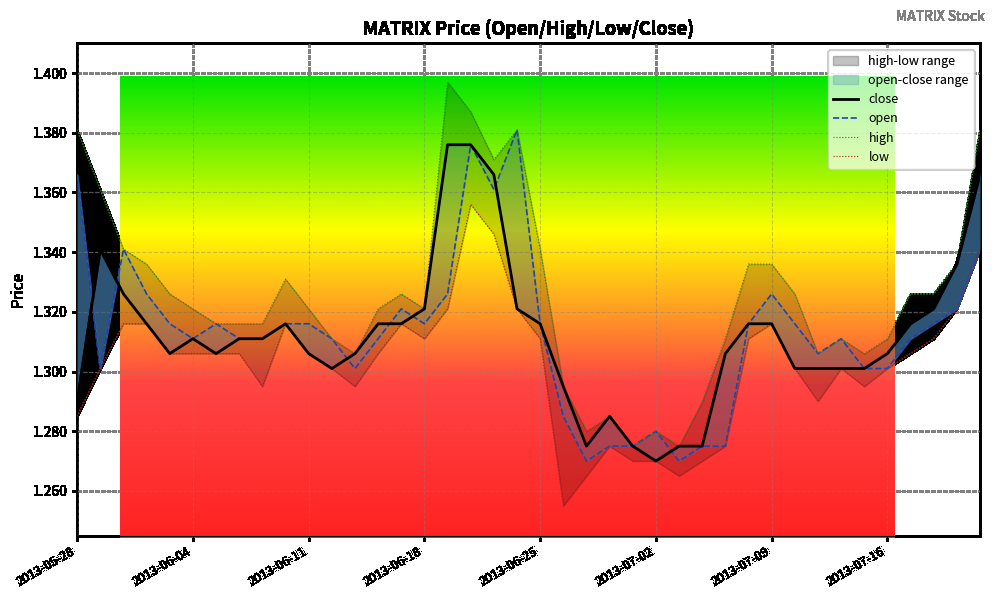

What is the value of the high point at the 29th from the left?

1.3